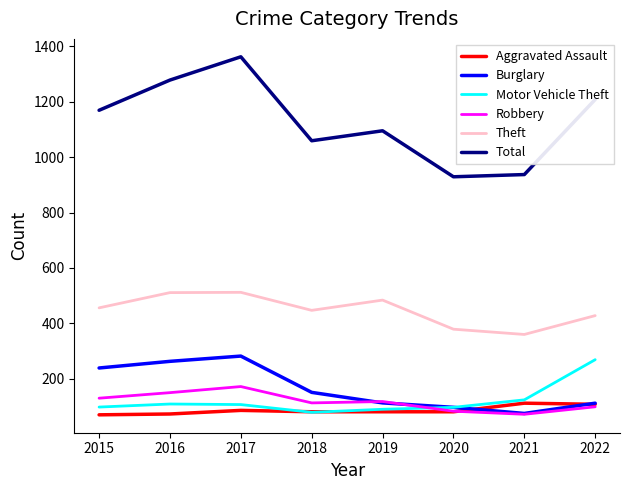

What is the minimum value for Total?

929